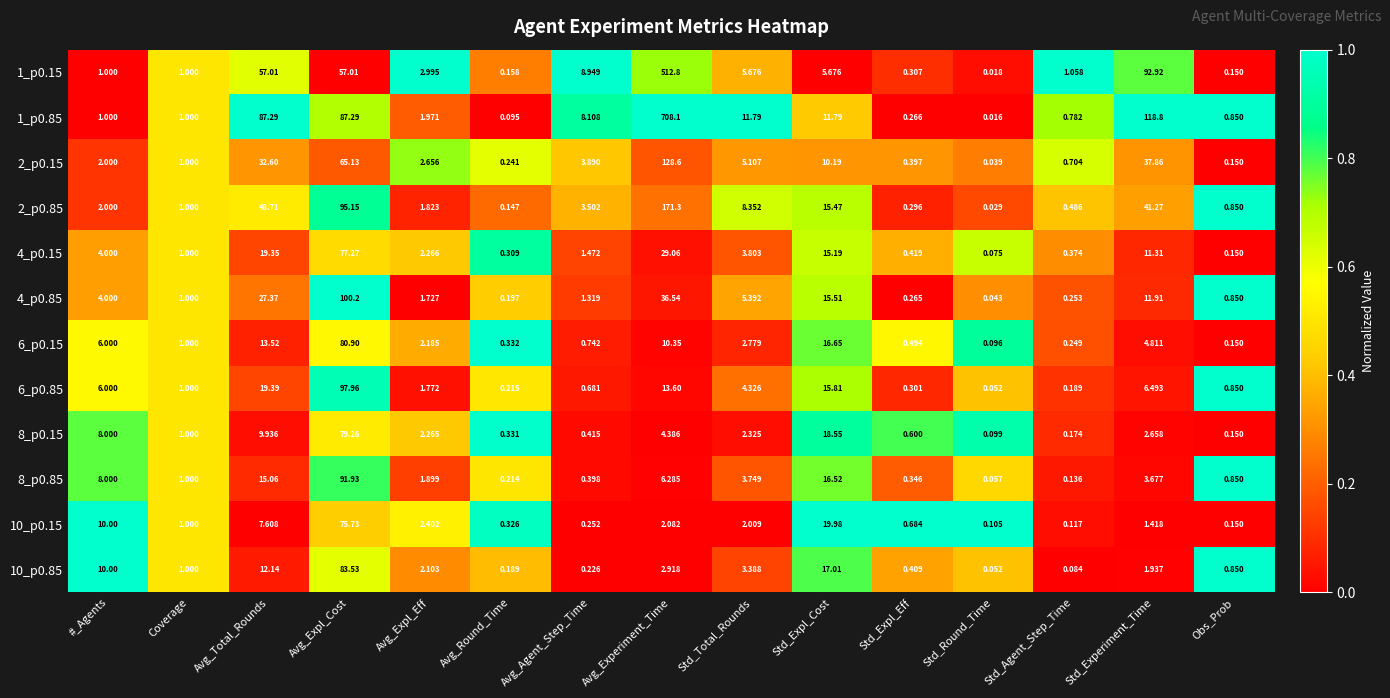

What is the total value across all series at Avg_Agent_Step_Time?

30.0